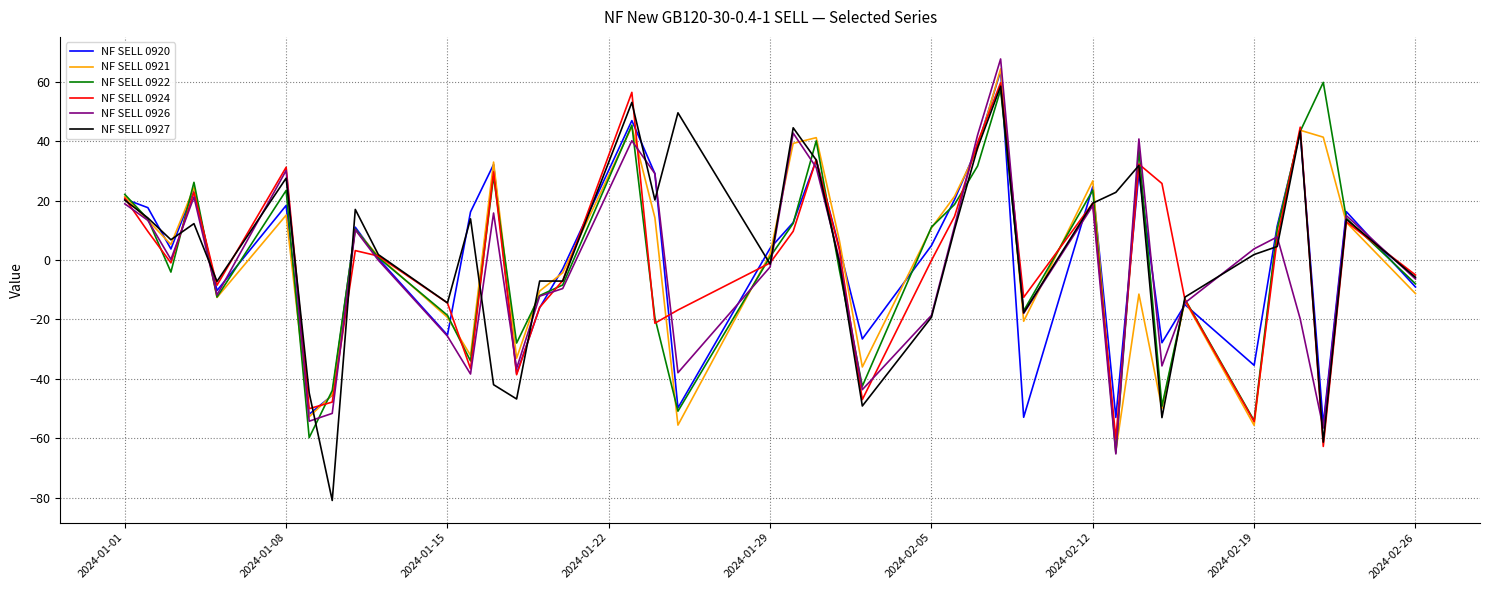

What is the highest value of the NF SELL 0924 series?

59.7